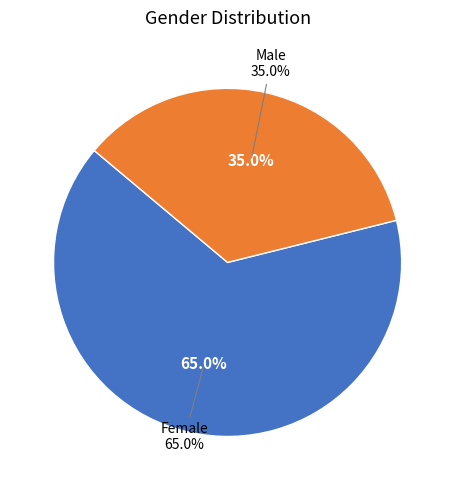

Combined, do Male and Female account for over 50%?

Yes